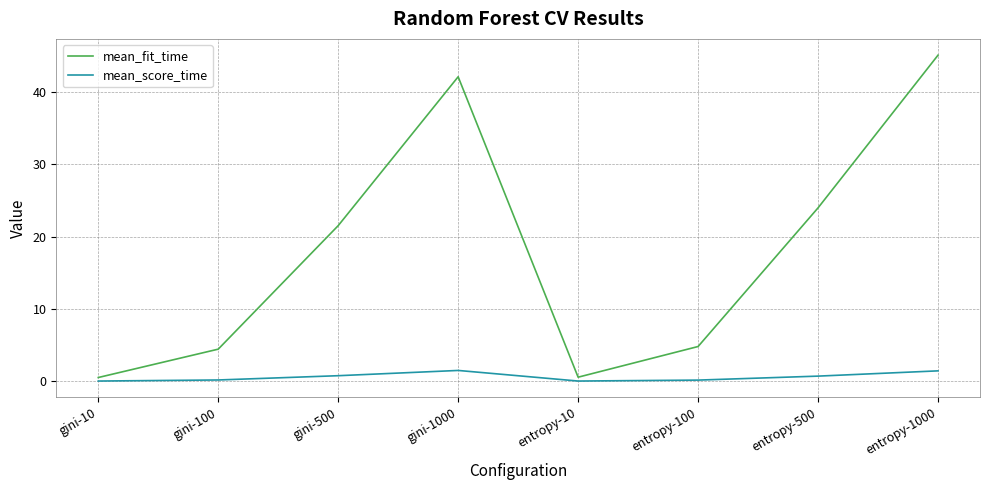

Is the value of mean_fit_time at entropy-1000 greater than the value of mean_score_time at entropy-1000?

Yes